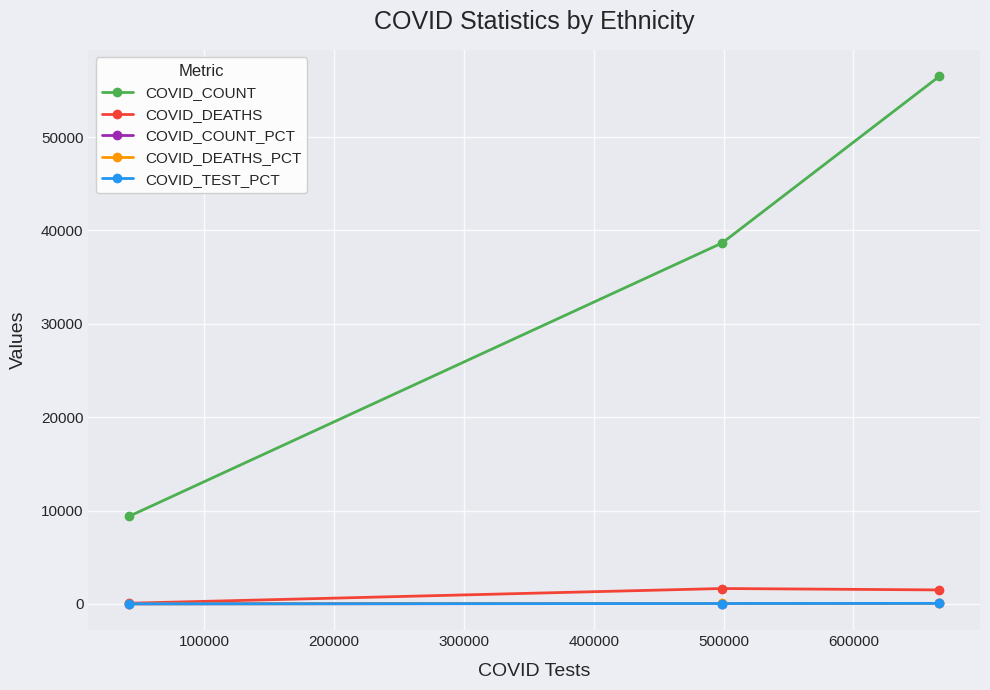

What is the value of the COVID_COUNT point at the 1st from the left?

9368.0